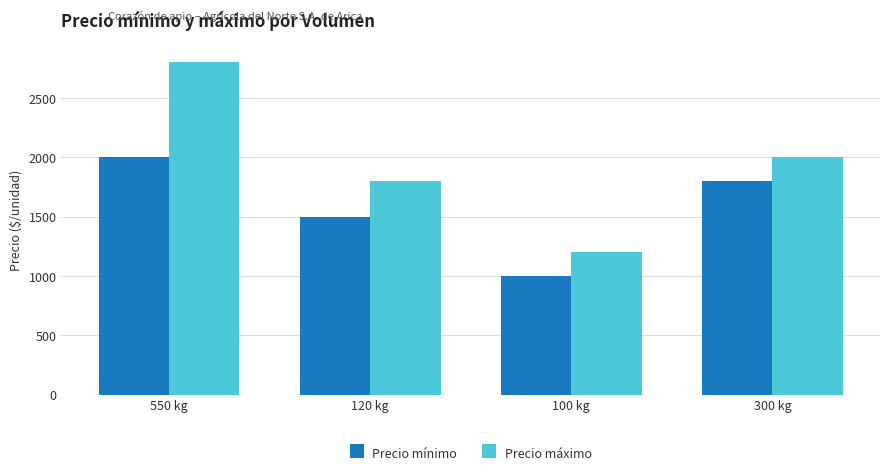

How many bars are there in each group?

2